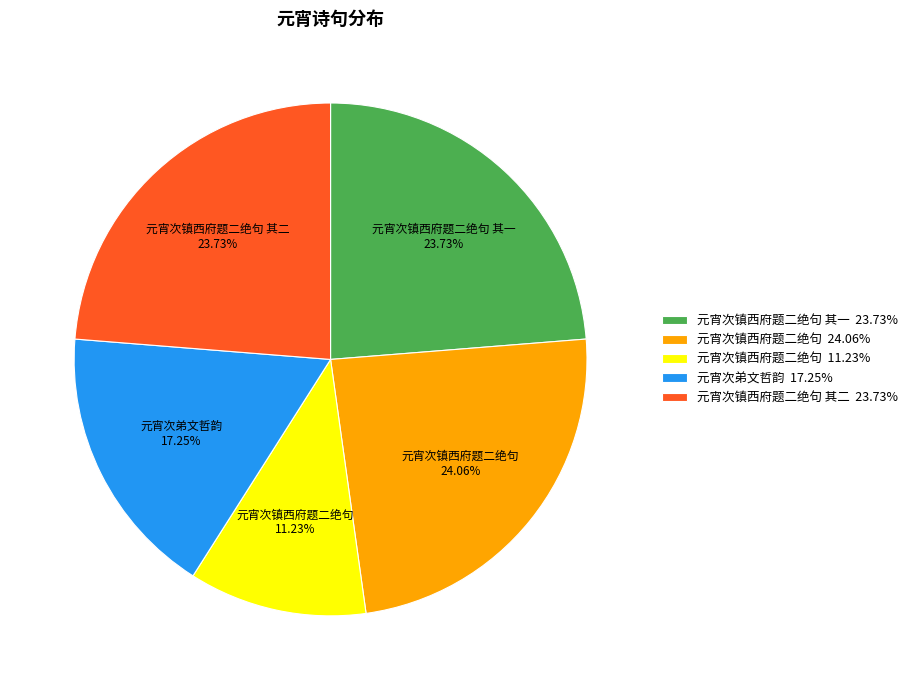

Is there any slice that represents more than half of the pie?

No